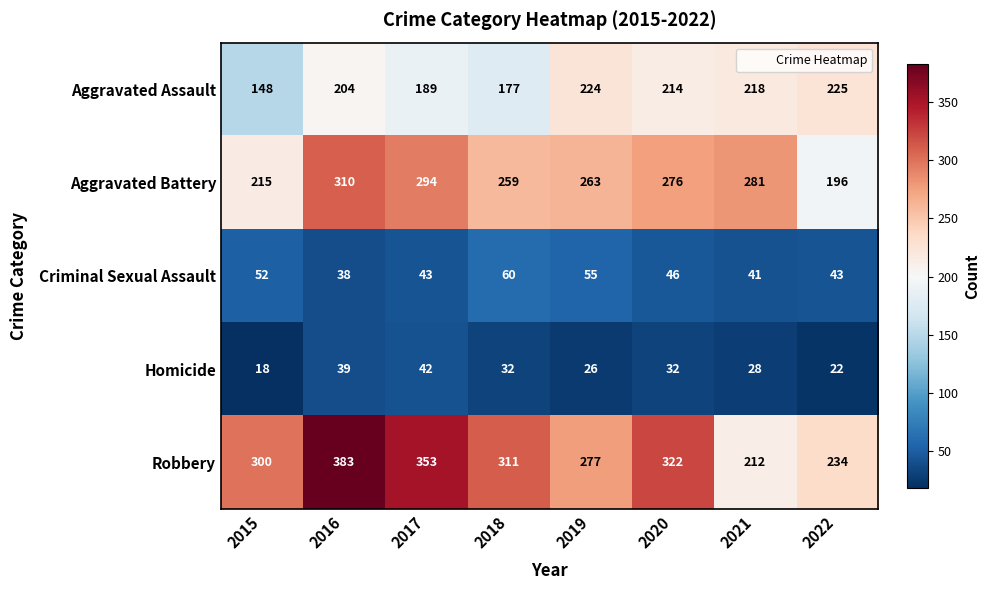

What is the difference between the maximum and minimum values in the Aggravated Battery series?

114